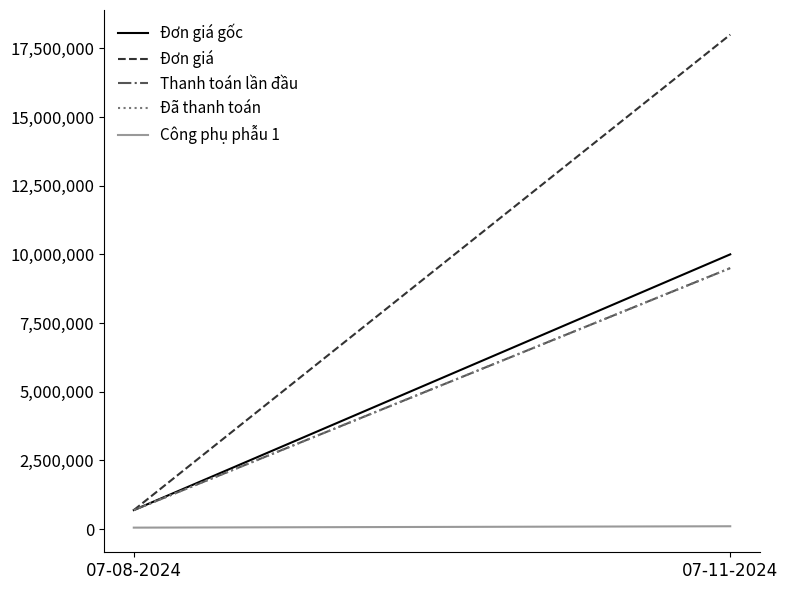

Reading left to right, what are all the values shown in this chart?

Đơn giá gốc: 07-08-2024=688000	07-11-2024=10000000
Đơn giá: 07-08-2024=688000	07-11-2024=18000000
Thanh toán lần đầu: 07-08-2024=688000	07-11-2024=9500000
Đã thanh toán: 07-08-2024=688000	07-11-2024=9500000
Công phụ phẫu 1: 07-08-2024=50000	07-11-2024=100000